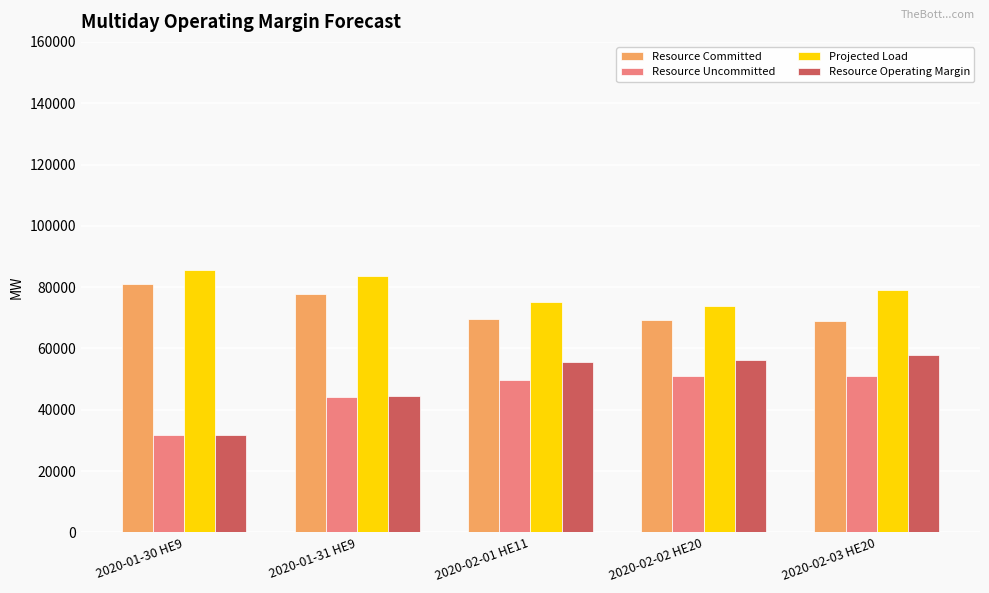

What is the minimum value shown in the chart?

31840.0